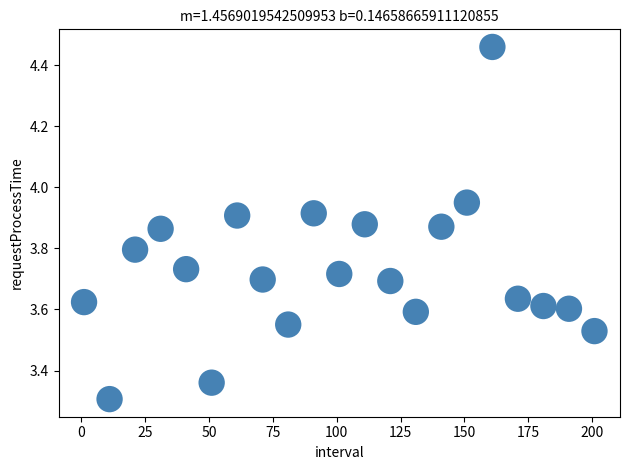

What Y value in the scatter plot is closest to 3?

3.3